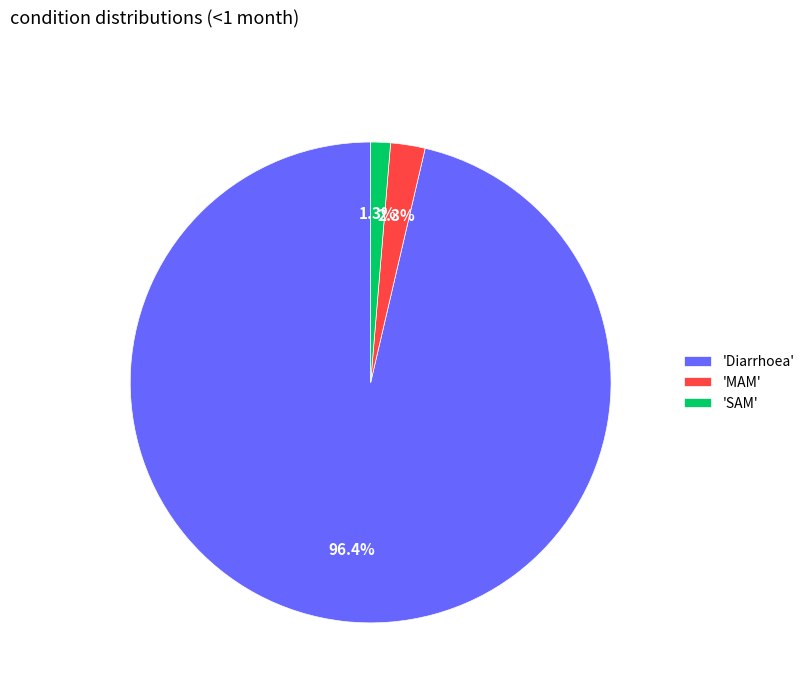

Which slice represents more than half of the pie?

'Diarrhoea'